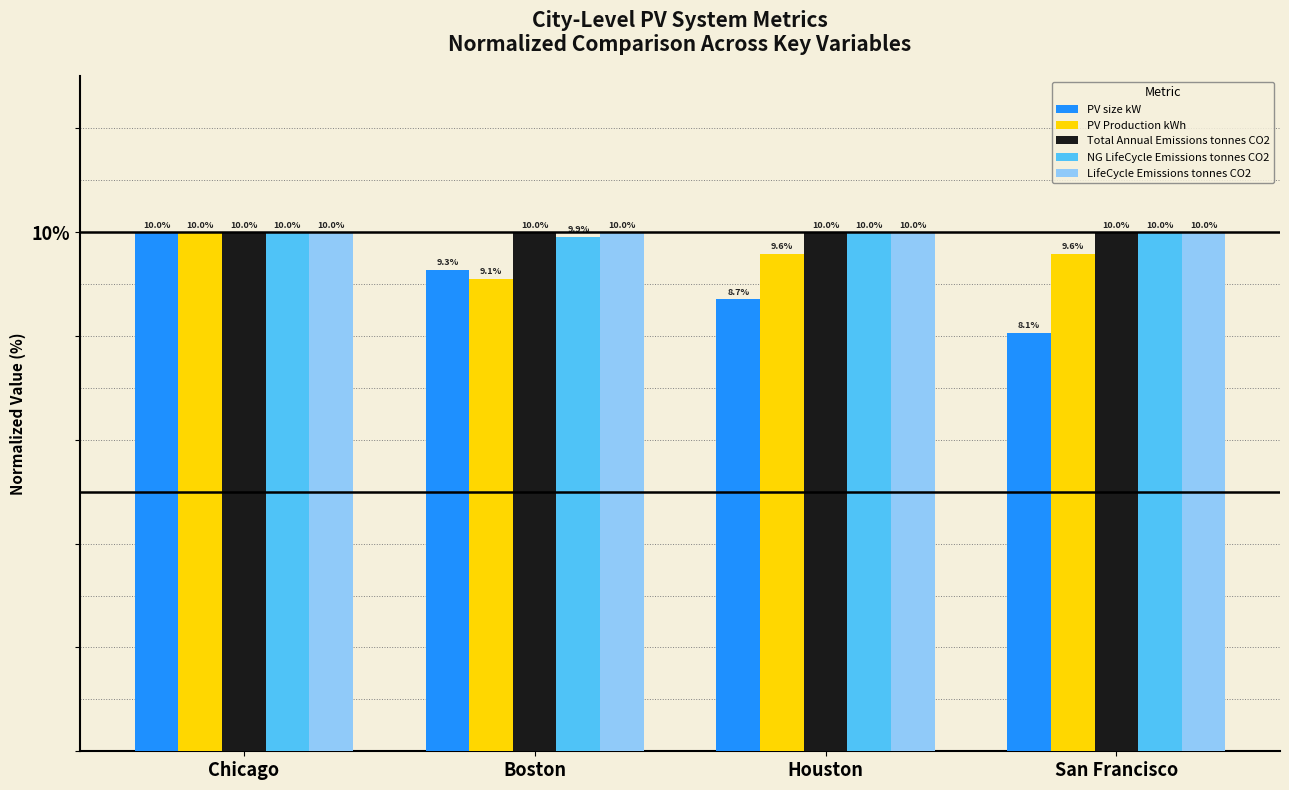

Reading left to right, transcribe all the data shown in this chart.

PV size kW: 10.0	9.3	8.7	8.1
PV Production kWh: 10.0	9.1	9.6	9.6
Total Annual Emissions tonnes CO2: 10.0	10.0	10.0	10.0
NG LifeCycle Emissions tonnes CO2: 10.0	9.9	10.0	10.0
LifeCycle Emissions tonnes CO2: 10.0	10.0	10.0	10.0